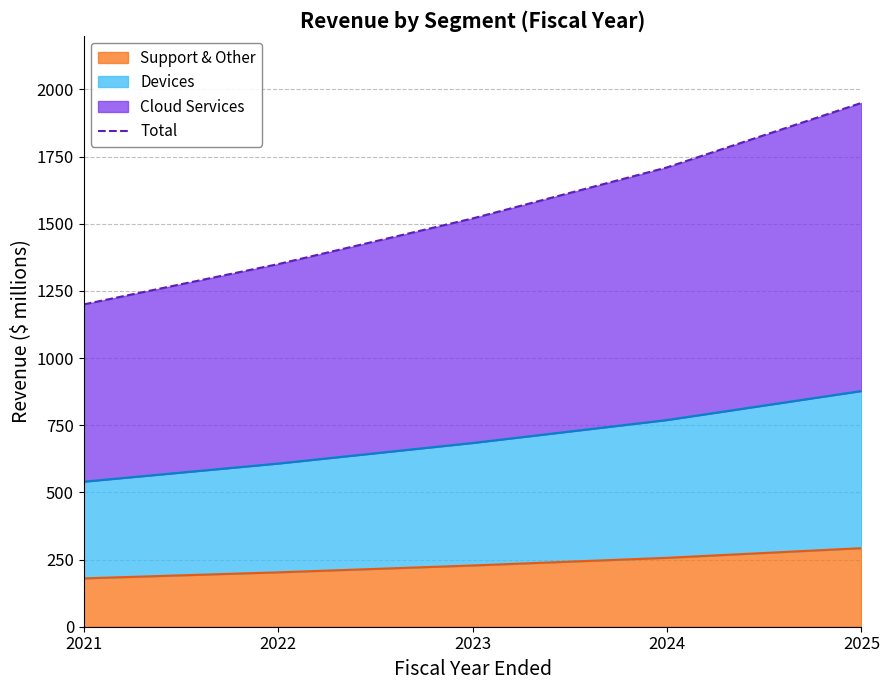

Rank the categories by value from highest to lowest.

2025, 2024, 2023, 2022, 2021